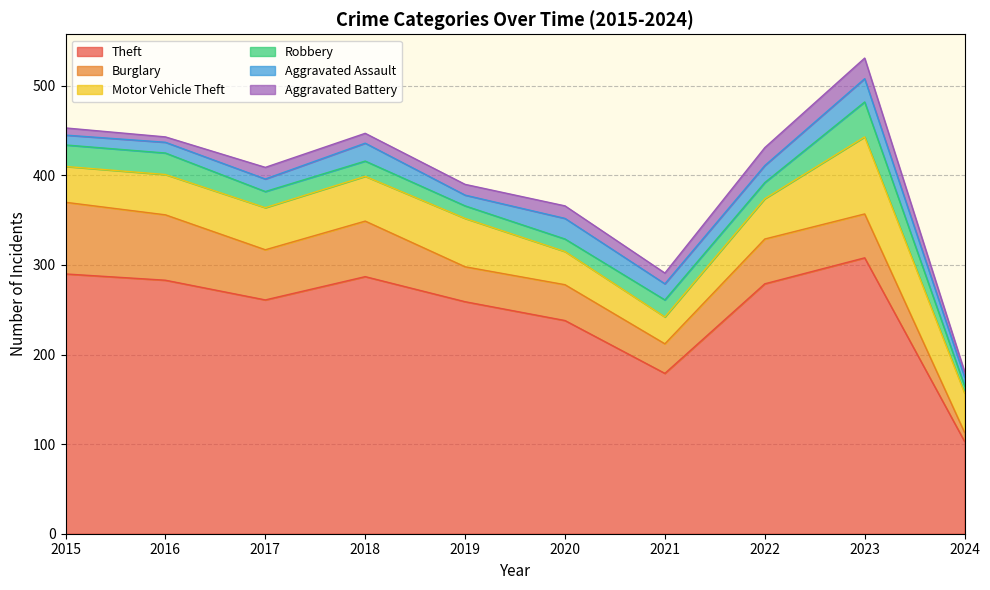

What is the minimum value for Motor Vehicle Theft?

30